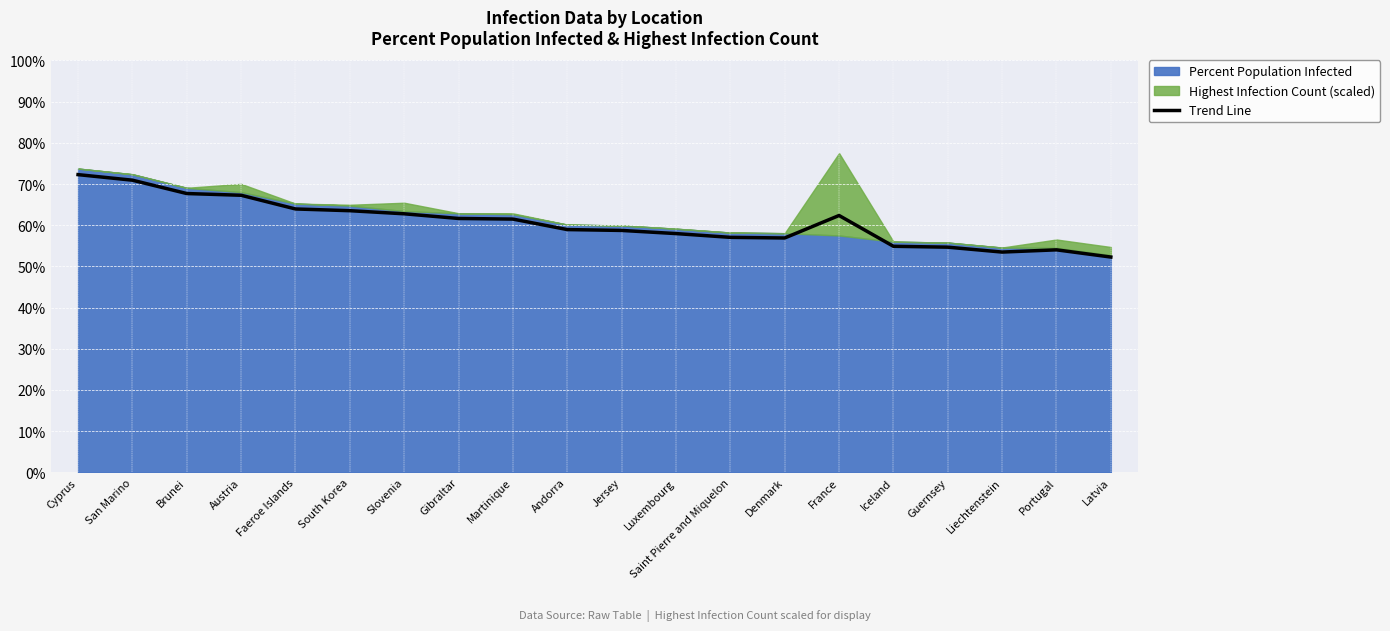

At which category does the data reach its first local peak?

France